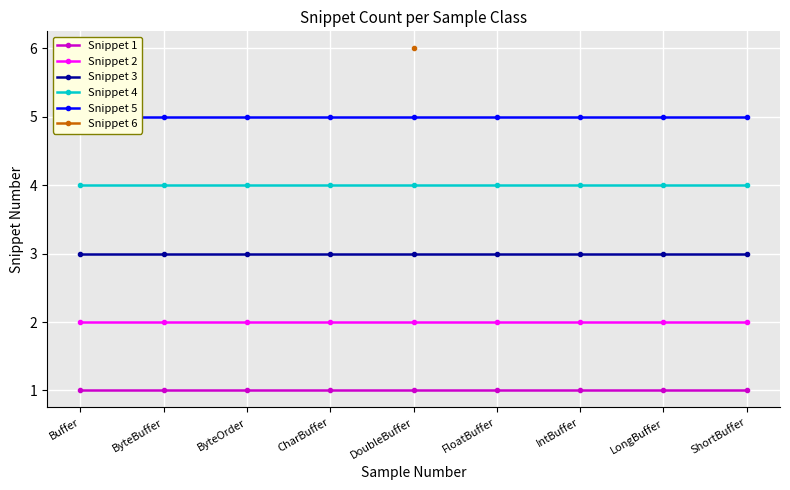

True or false: Snippet 4 and Snippet 2 intersect in this chart.

False